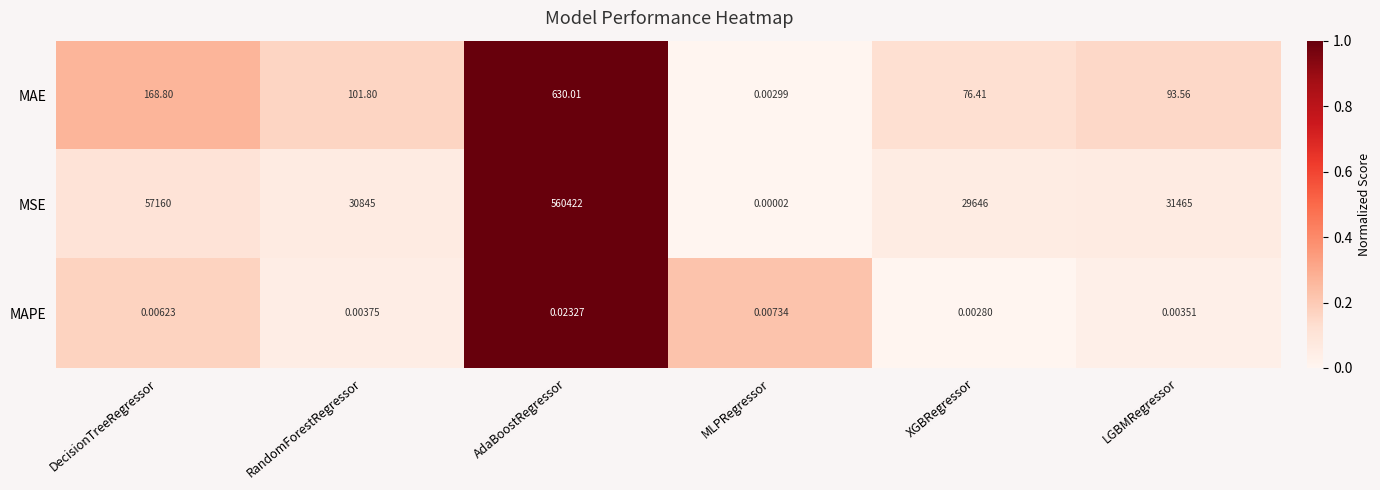

Is the value of MAE at MLPRegressor greater than the value of MAPE at RandomForestRegressor?

No